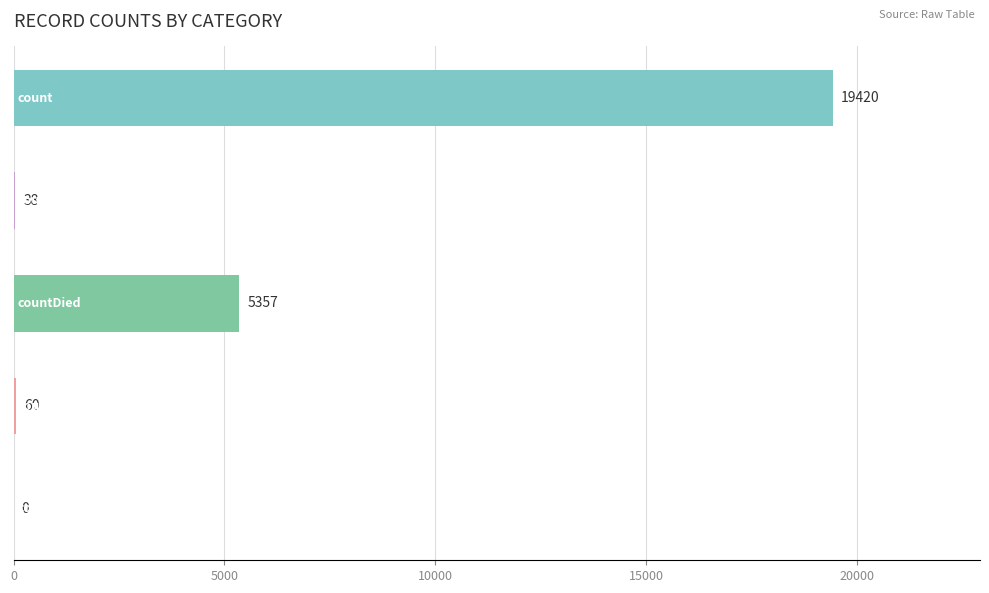

What is the sum of all values?

24875